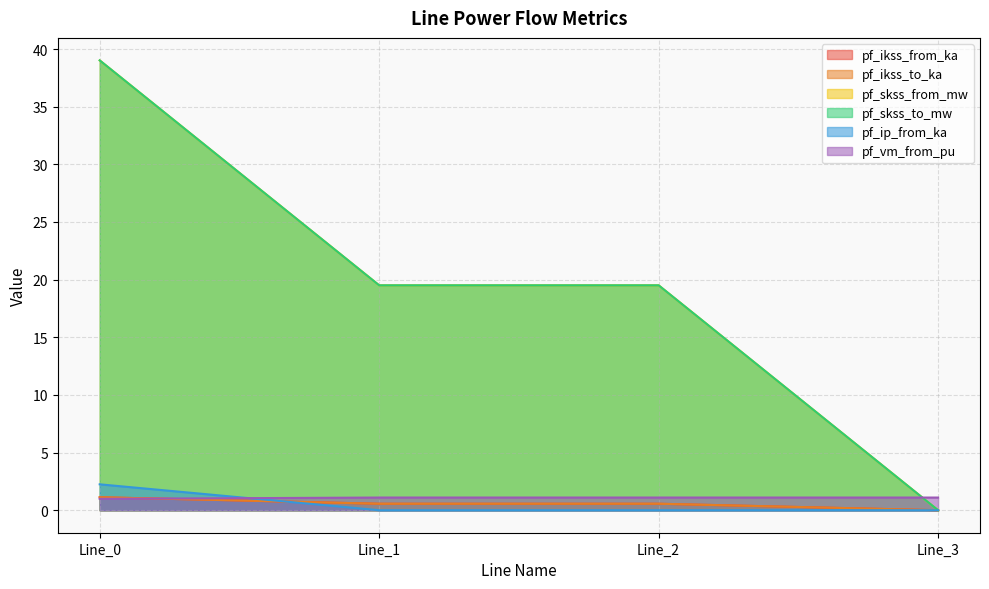

What is the spread (max minus min) of values at Line_3?

1.1